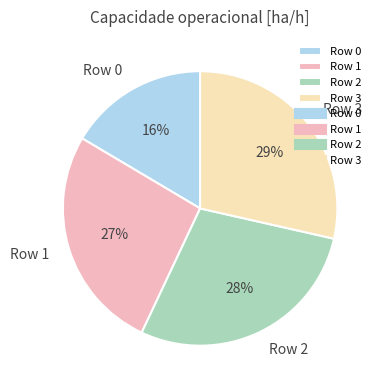

Combined, do Row 1 and Row 3 account for over 50%?

Yes